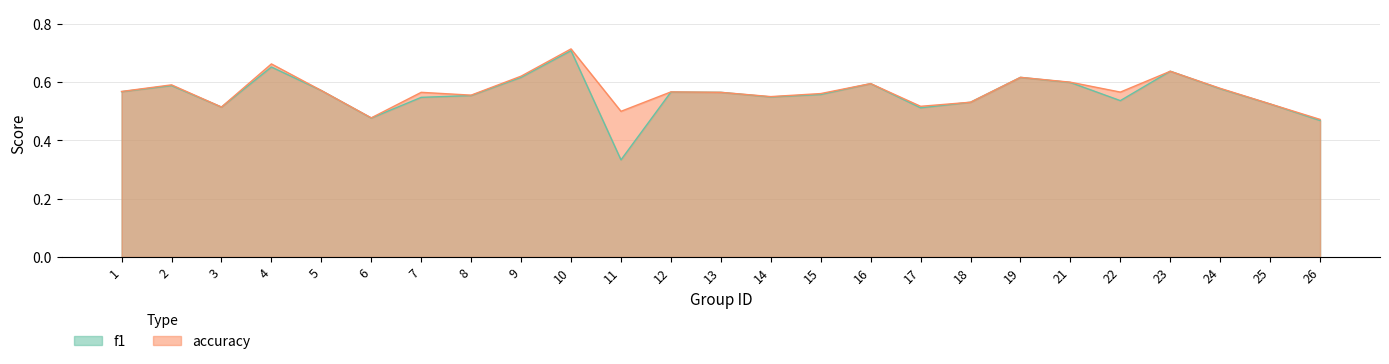

Does the chart have visible grid lines?

Yes